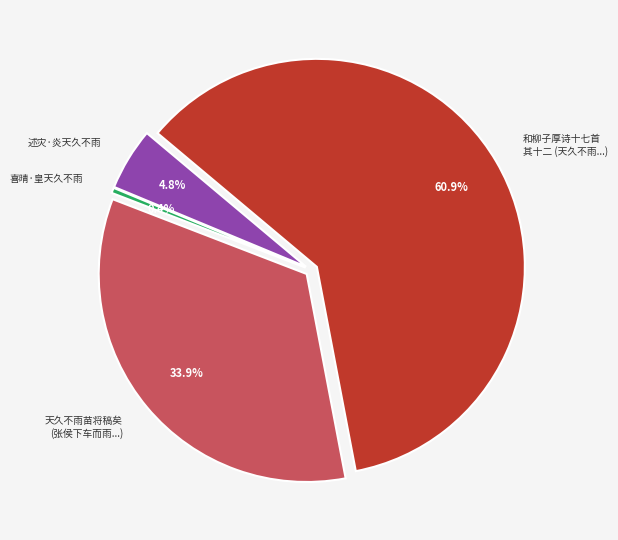

Rank the categories by value from highest to lowest.

和柳子厚诗十七首 其十二 天久不雨高田皆坼乡人祈祷阅月乃雨远近告足有足喜者, 天久不雨苗将稿矣适张侯下车而雨随至喜赋一律以彰奇庆, 述灾·炎天久不雨, 喜晴·皇天久不雨